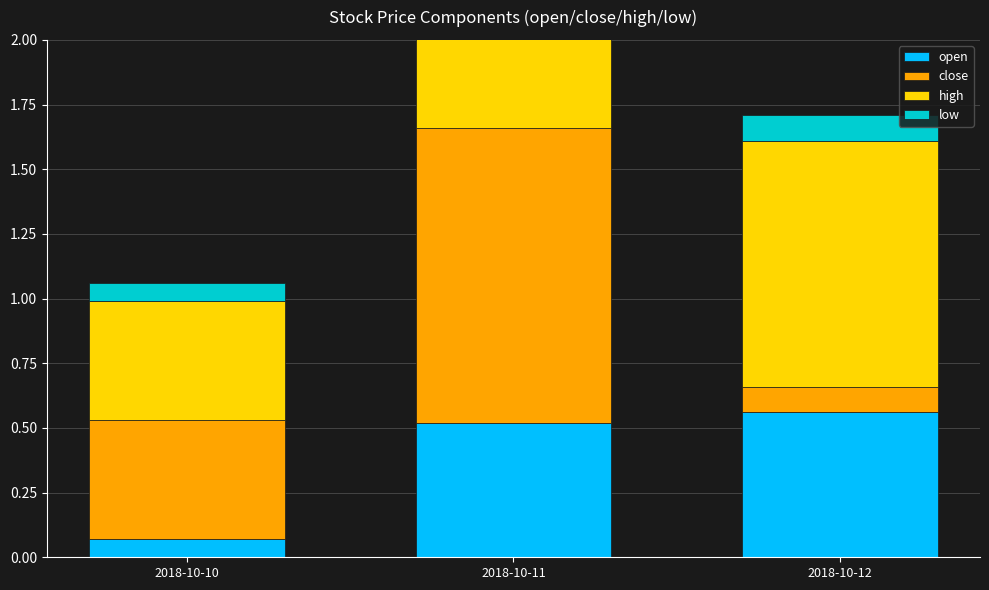

Which category has the highest value across all series?

2018-10-11